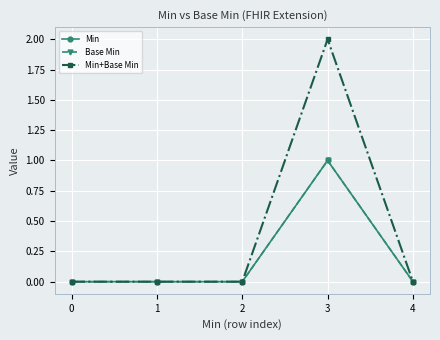

Is this an area chart (filled region under the line)?

No